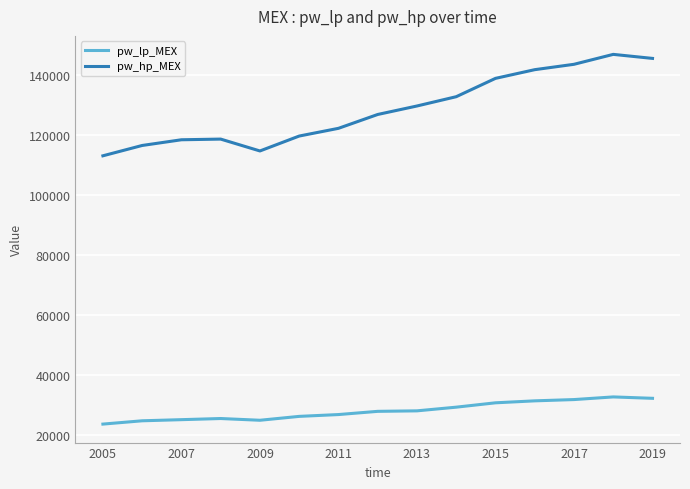

What is the lowest value of the pw_hp_MEX series?

113103.1